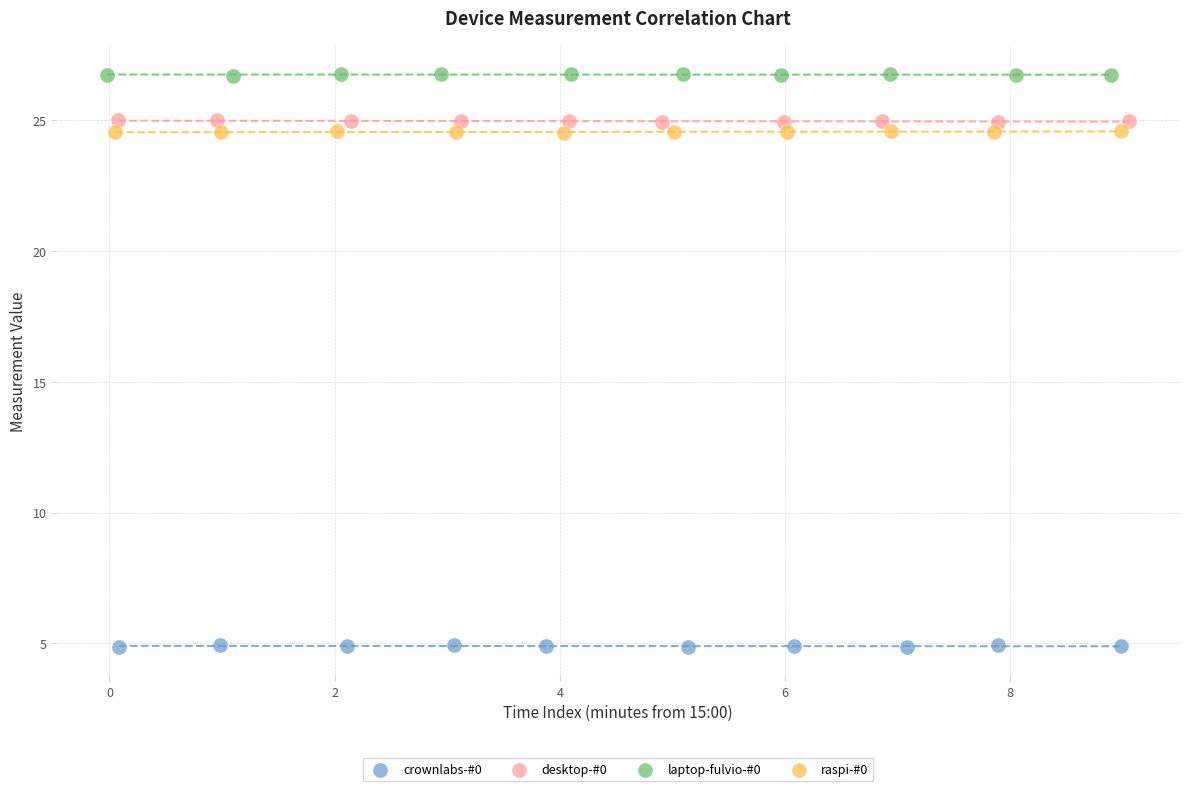

Which series reaches the minimum Y coordinate?

crownlabs-#0